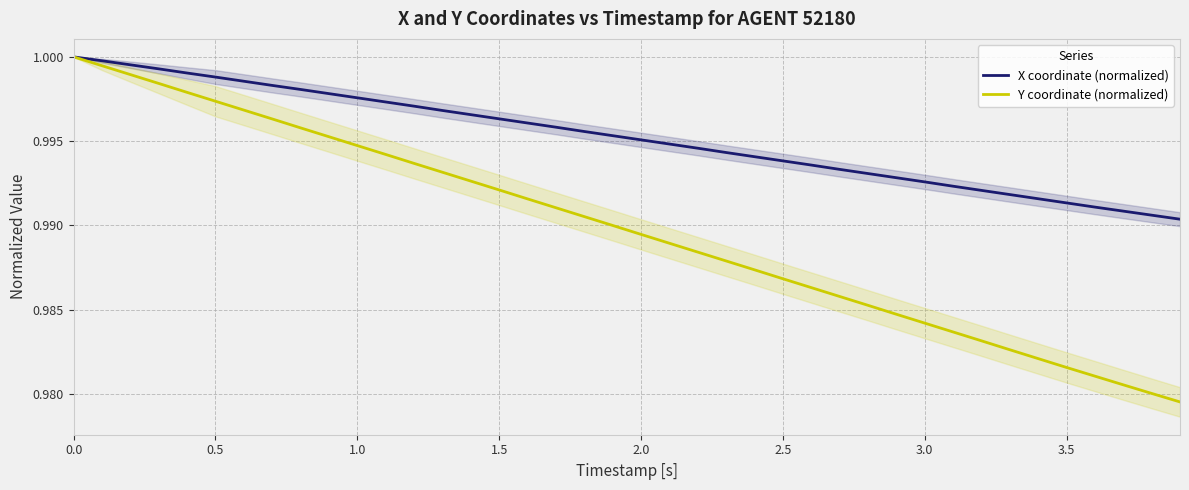

True or false: X coordinate (normalized) and Y coordinate (normalized) intersect in this chart.

False